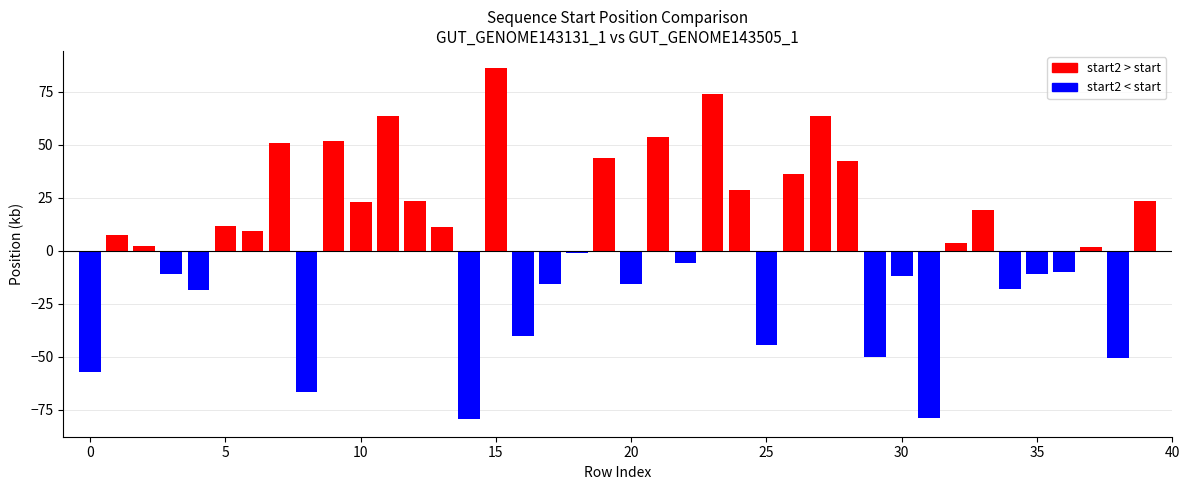

What is the maximum value shown in the chart?

85.9